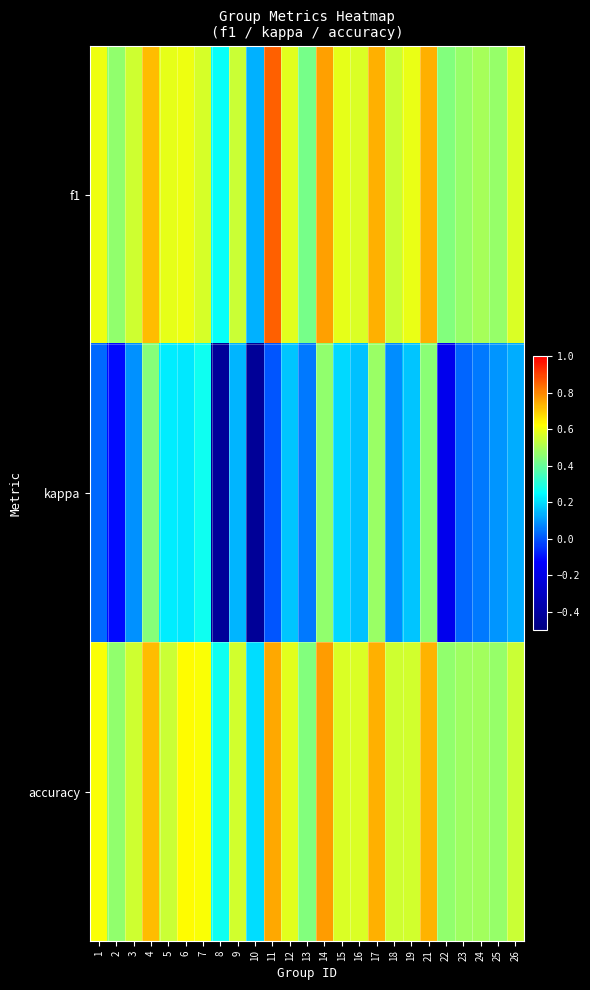

At which category does the chart reach its minimum across all series?

10